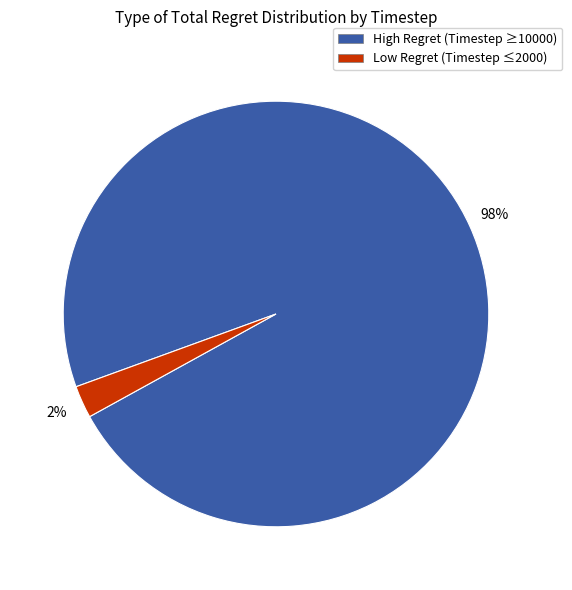

What percentage is the High Regret (Timestep ≥10000) slice, to the nearest percent?

98%